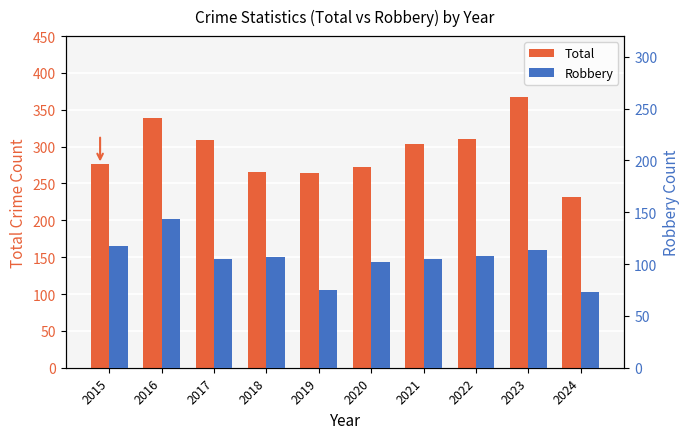

Which series changed the most between 2018 and 2019?

Robbery